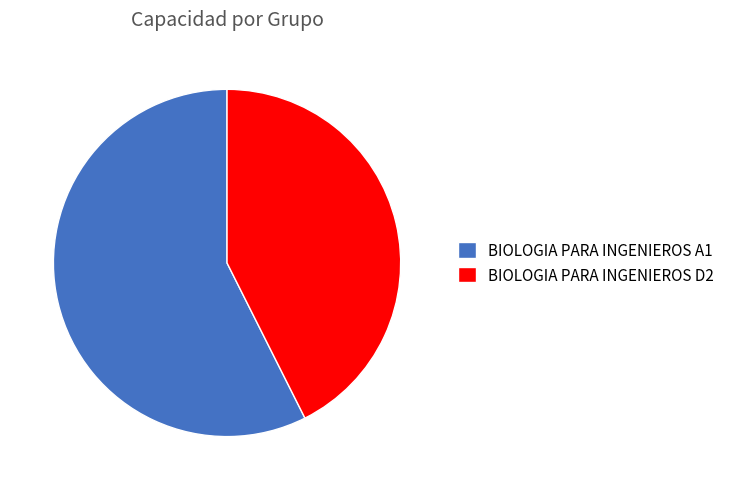

Does BIOLOGIA PARA INGENIEROS D2 account for over 50% of the chart?

No